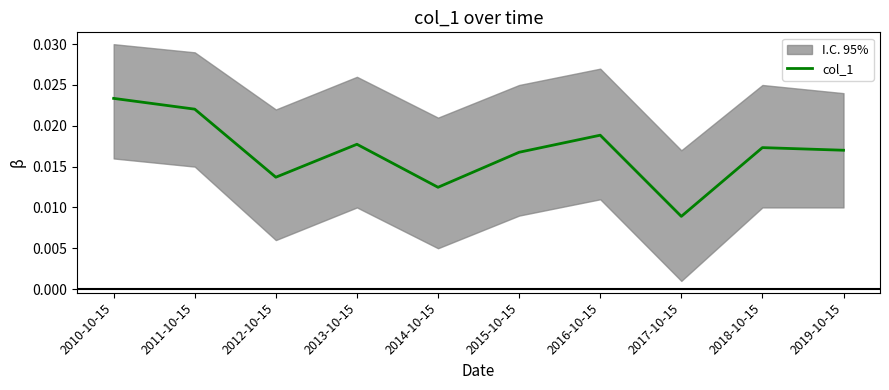

At which category does the data reach its first local valley?

2012-10-15